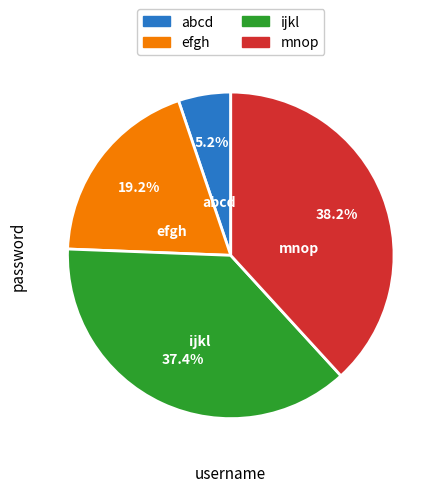

What is the total percentage of mnop and efgh?

57.4%